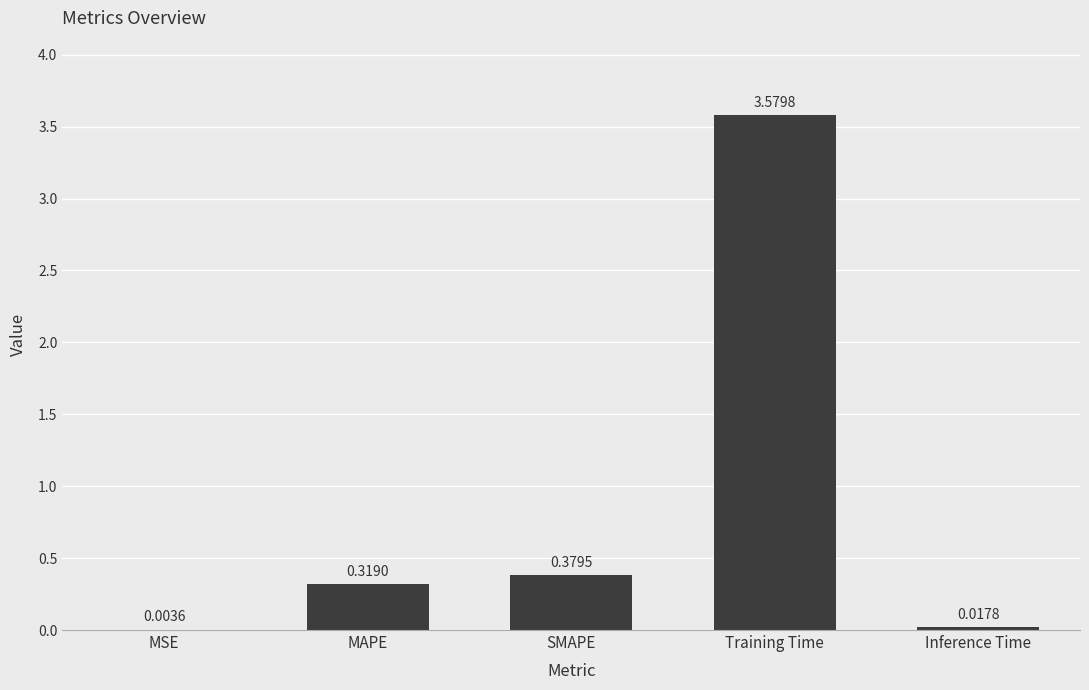

What is the sum of all values?

4.3